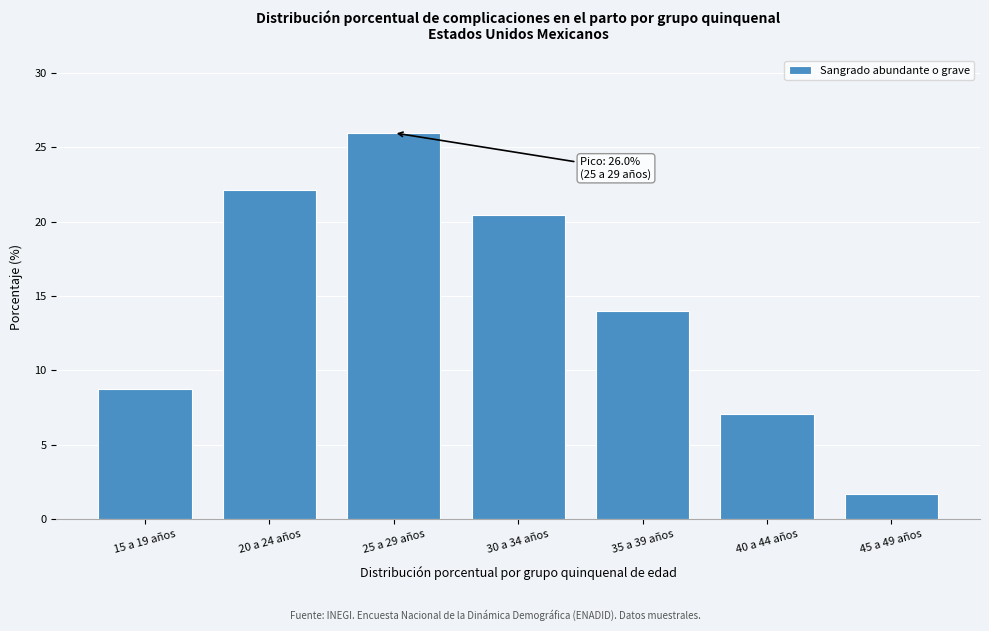

Reading left to right, transcribe all the data shown in this chart.

8.7	22.1	26.0	20.4	14.0	7.1	1.7